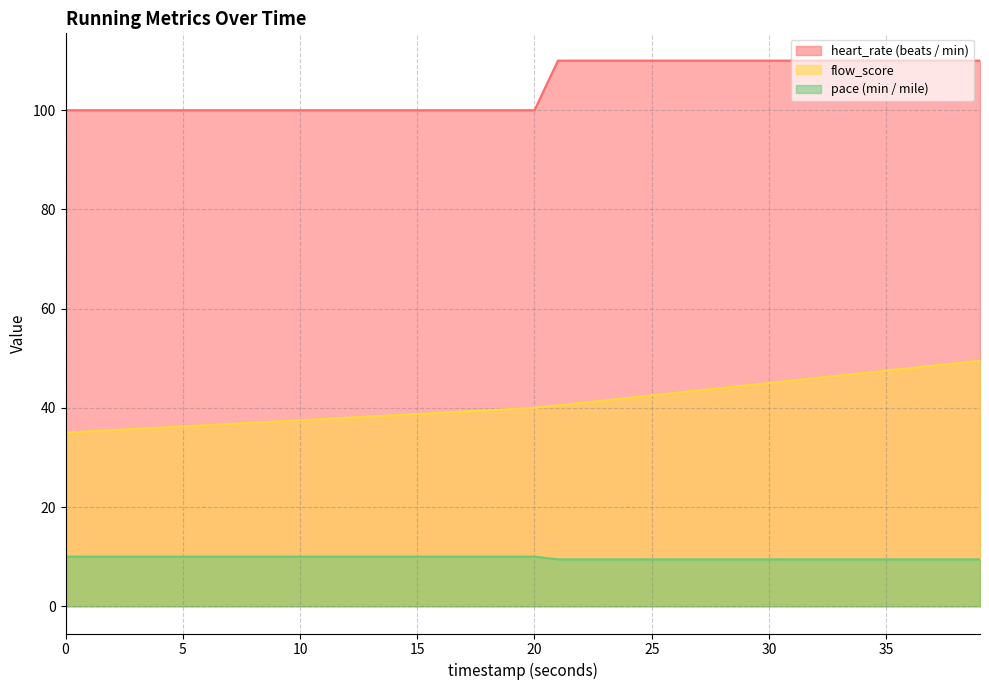

True or false: flow_score and heart_rate (beats / min) intersect in this chart.

False